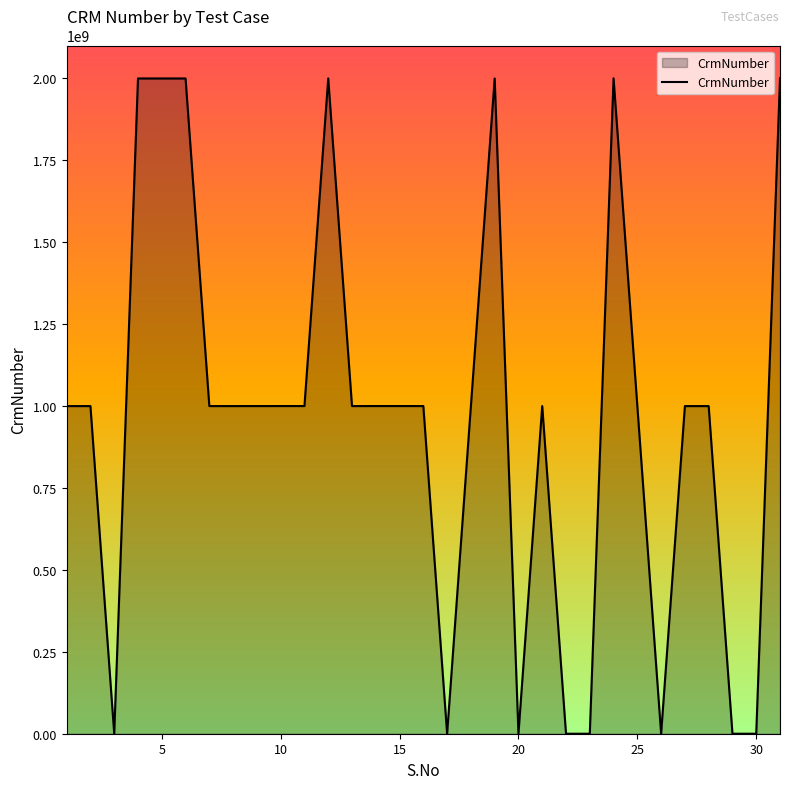

What is the maximum value shown in the chart?

2000614514